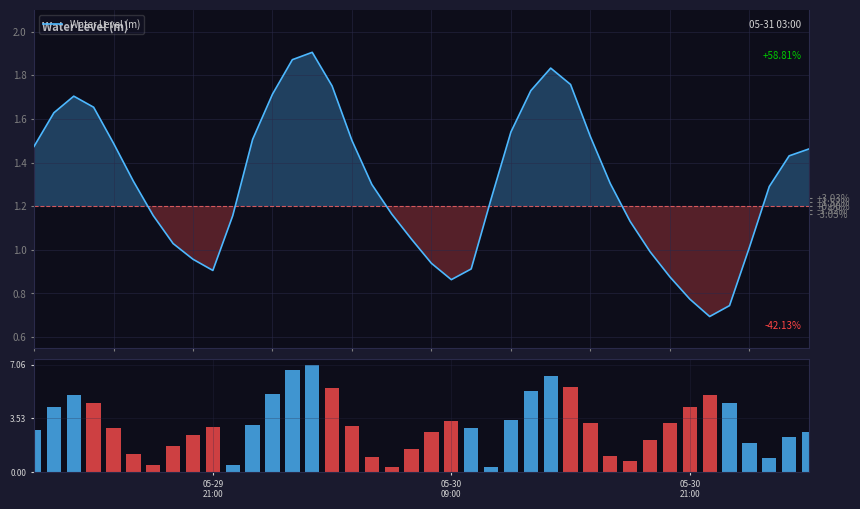

How many bars are there in each group?

2